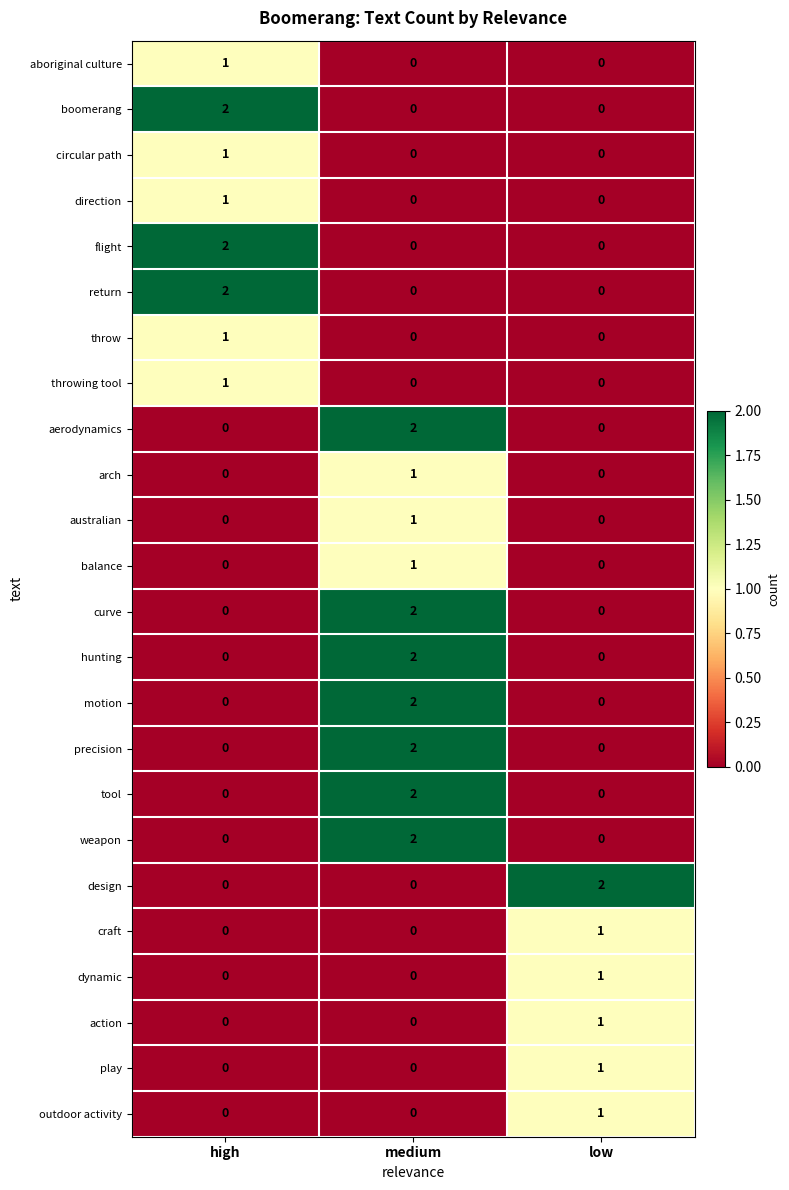

Is it true that craft equals 0 at medium?

True